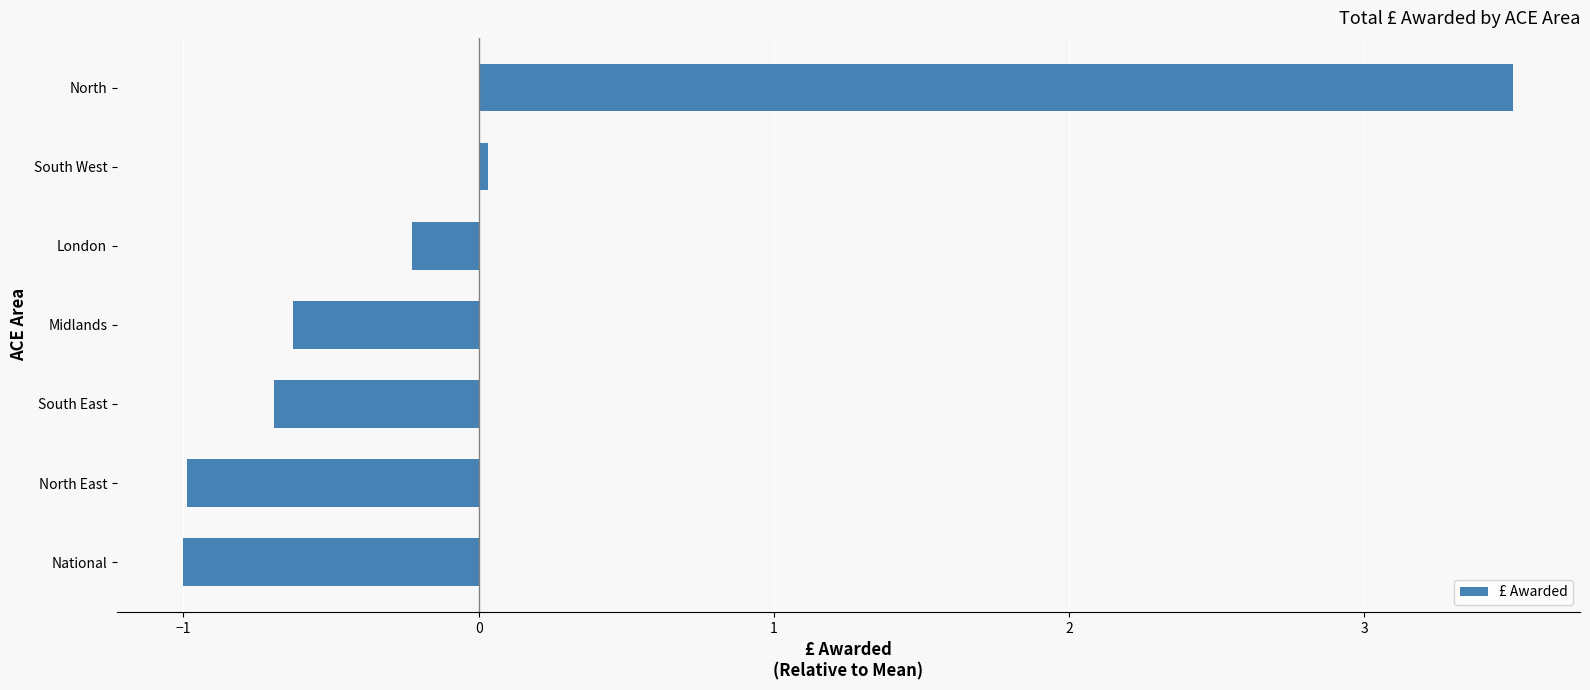

What is the difference between the maximum and minimum values?

4.5